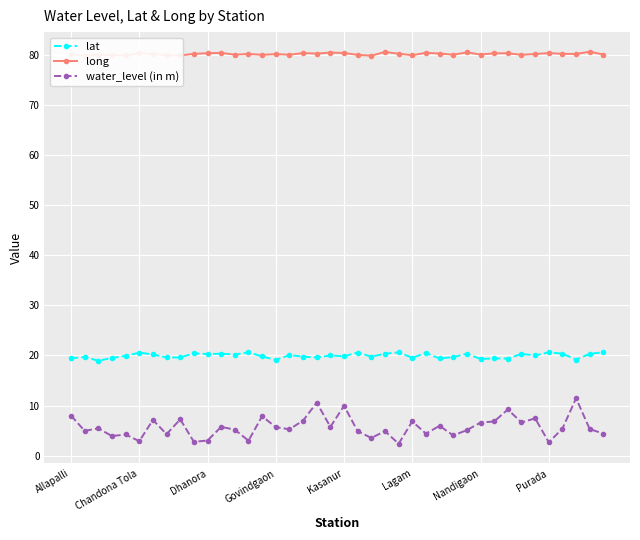

What is the label of the 2nd point from the right?

38